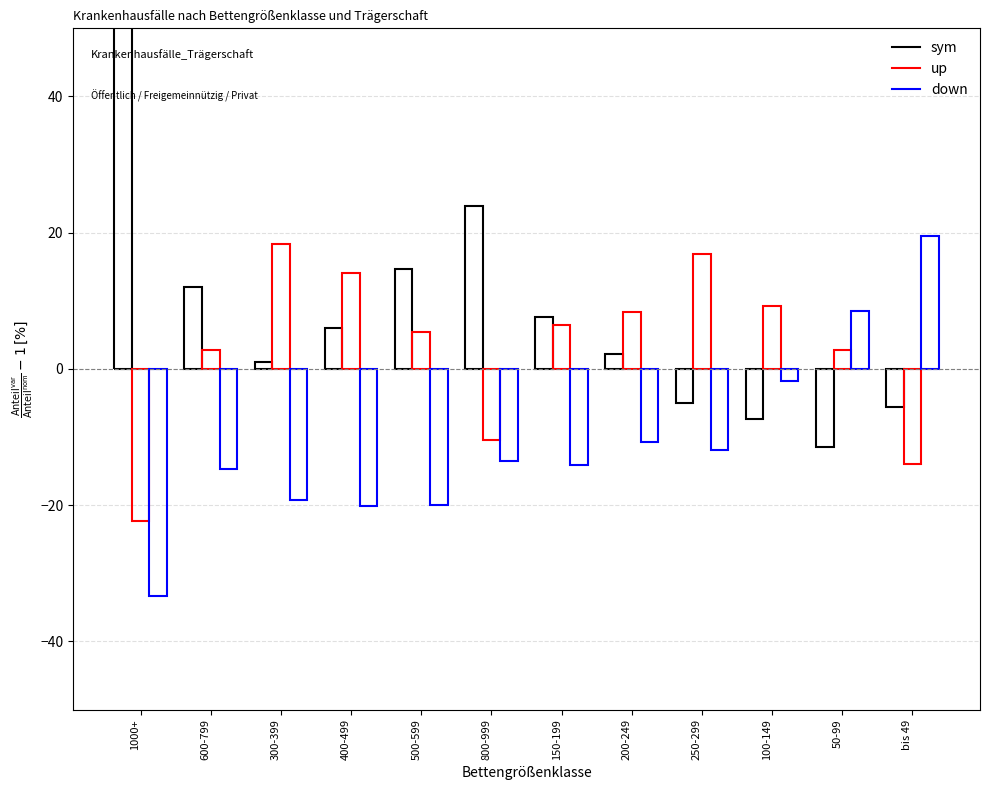

Reading left to right, extract all data points from this chart.

Öffentlich: 1000+=55.6	600-799=12.0	300-399=1.0	400-499=6.1	500-599=14.6	800-999=23.9	150-199=7.6	200-249=2.3	250-299=-5.0	100-149=-7.4	50-99=-11.4	bis 49=-5.5
Freigemeinnützig: 1000+=-22.3	600-799=2.7	300-399=18.3	400-499=14.0	500-599=5.4	800-999=-10.4	150-199=6.4	200-249=8.4	250-299=16.9	100-149=9.2	50-99=2.8	bis 49=-13.9
Privat: 1000+=-33.3	600-799=-14.7	300-399=-19.3	400-499=-20.1	500-599=-20.0	800-999=-13.5	150-199=-14.0	200-249=-10.7	250-299=-11.9	100-149=-1.8	50-99=8.5	bis 49=19.4